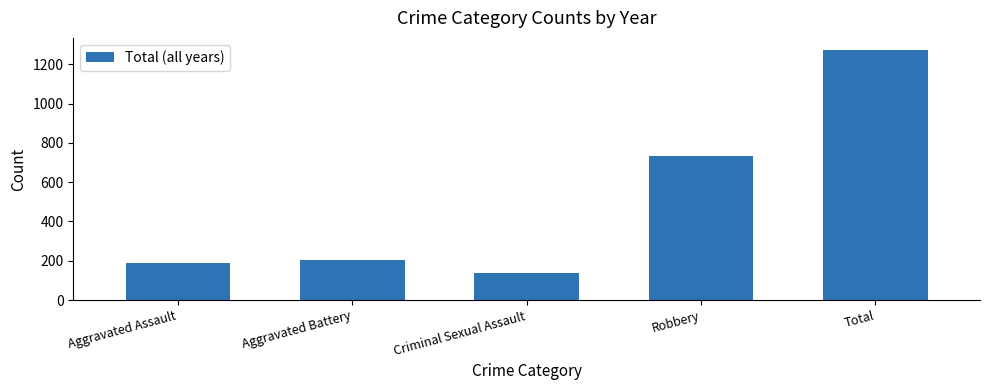

What is the label of the 5th bar from the left?

Total